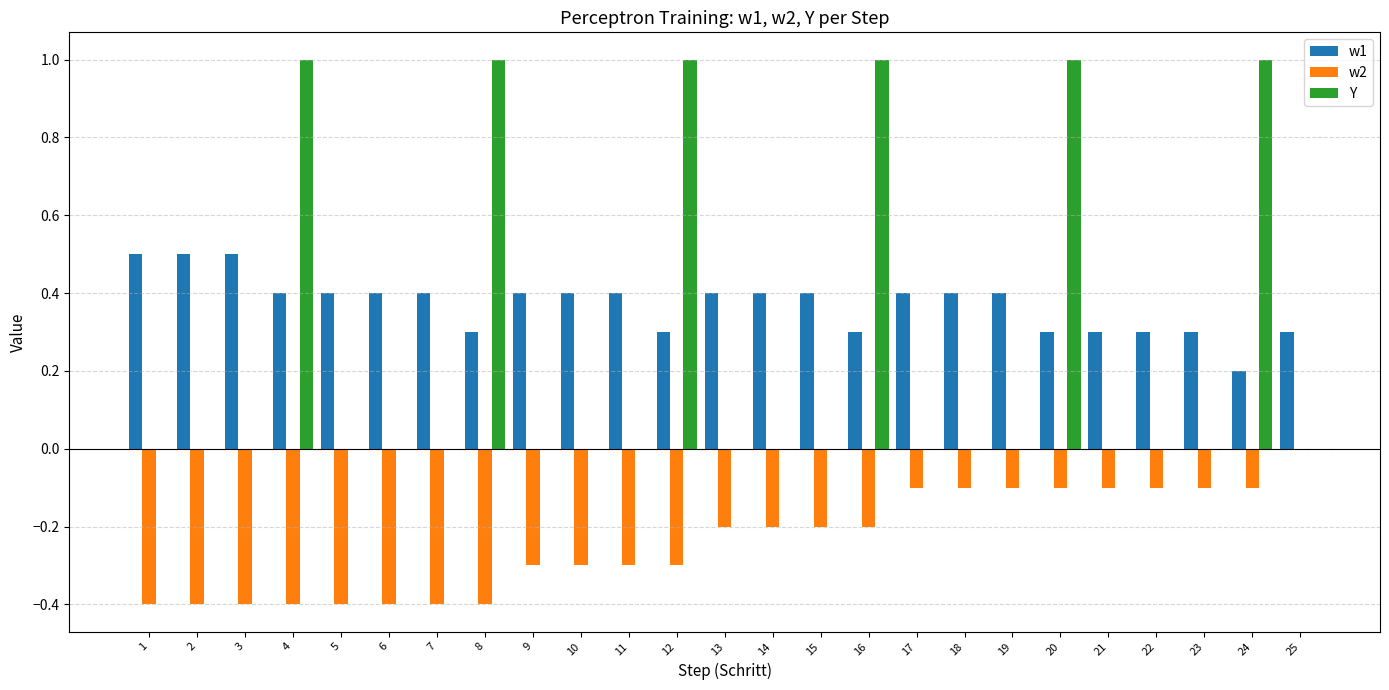

Between 16 and 17, which series saw the biggest shift?

Y